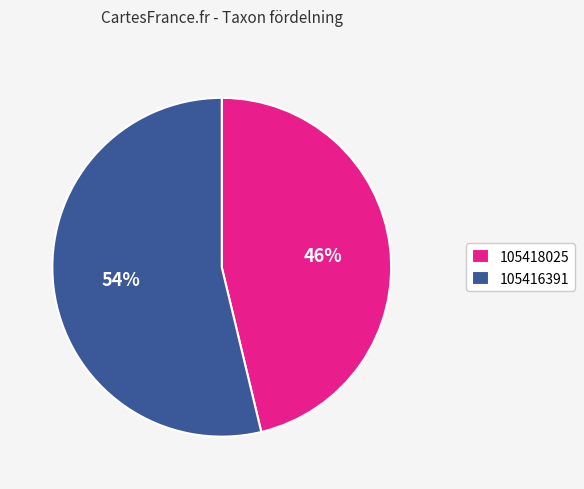

Rank the categories by value from highest to lowest.

105416391, 105418025